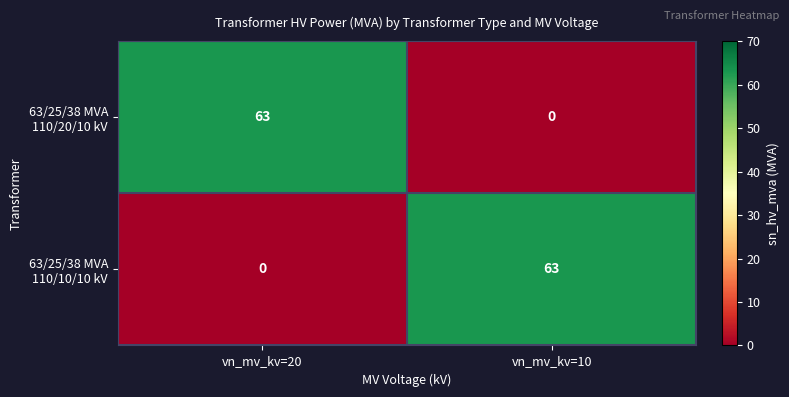

The 63/25/38 MVA 110/20/10 kV series shows 63 at vn_mv_kv=20. True or false?

True